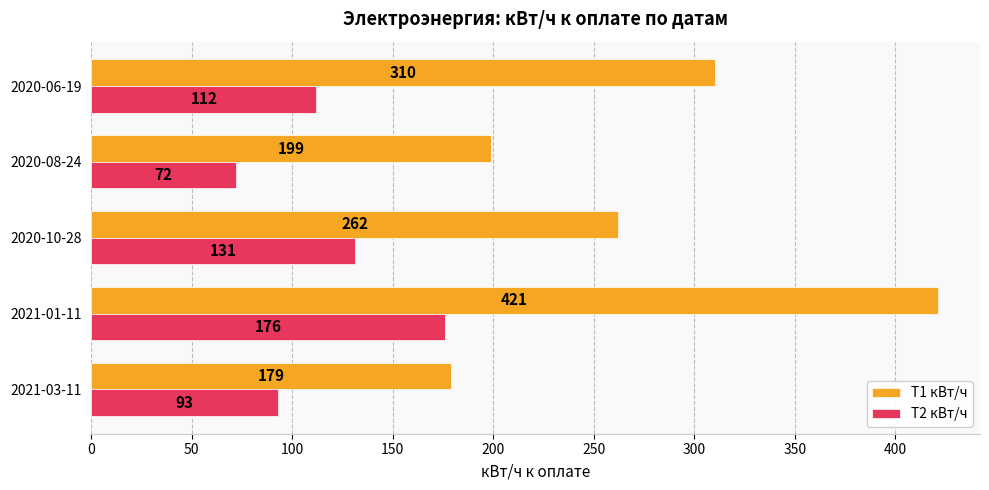

What is the difference between the T1 кВт/ч values at 2021-01-11 and 2020-08-24?

222